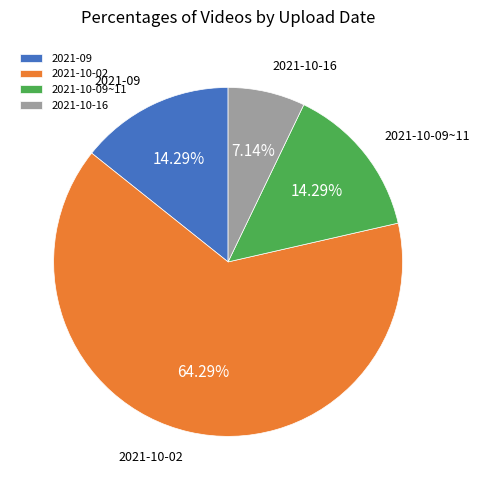

To the nearest percent, what is the average slice percentage?

25%